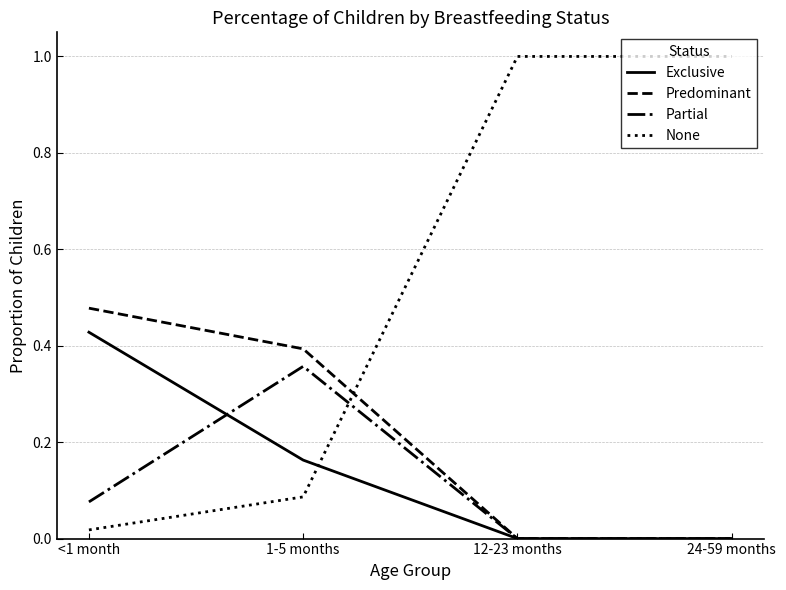

What is the sum of all None values?

2.1